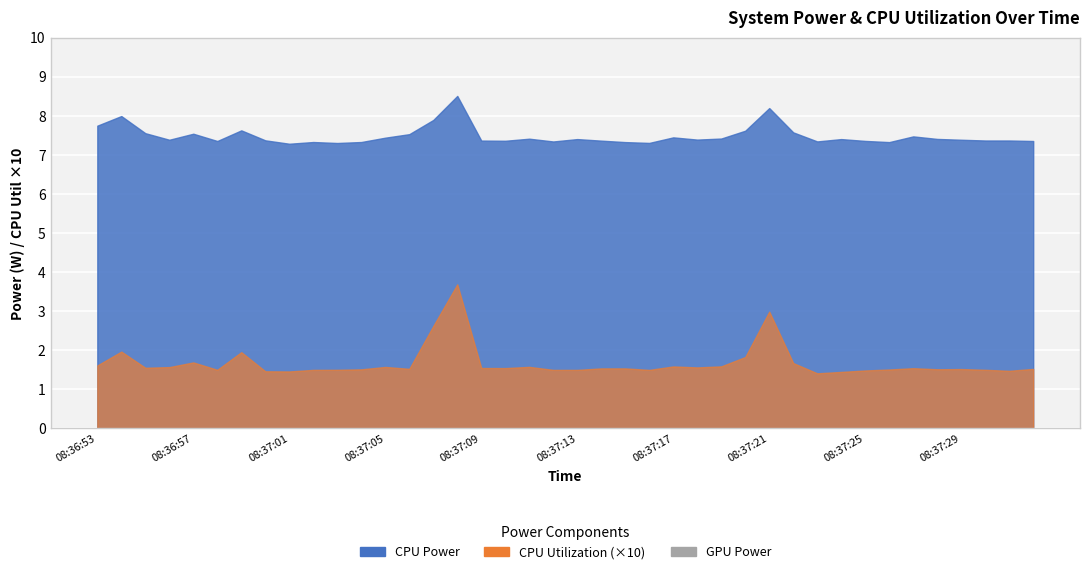

What is the minimum value for CPU Utilization?

0.1